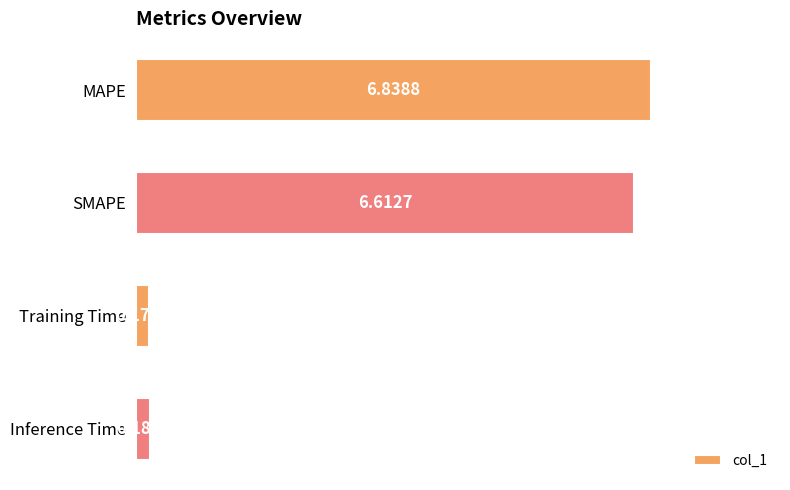

At which category does the chart reach its peak across all series?

MAPE